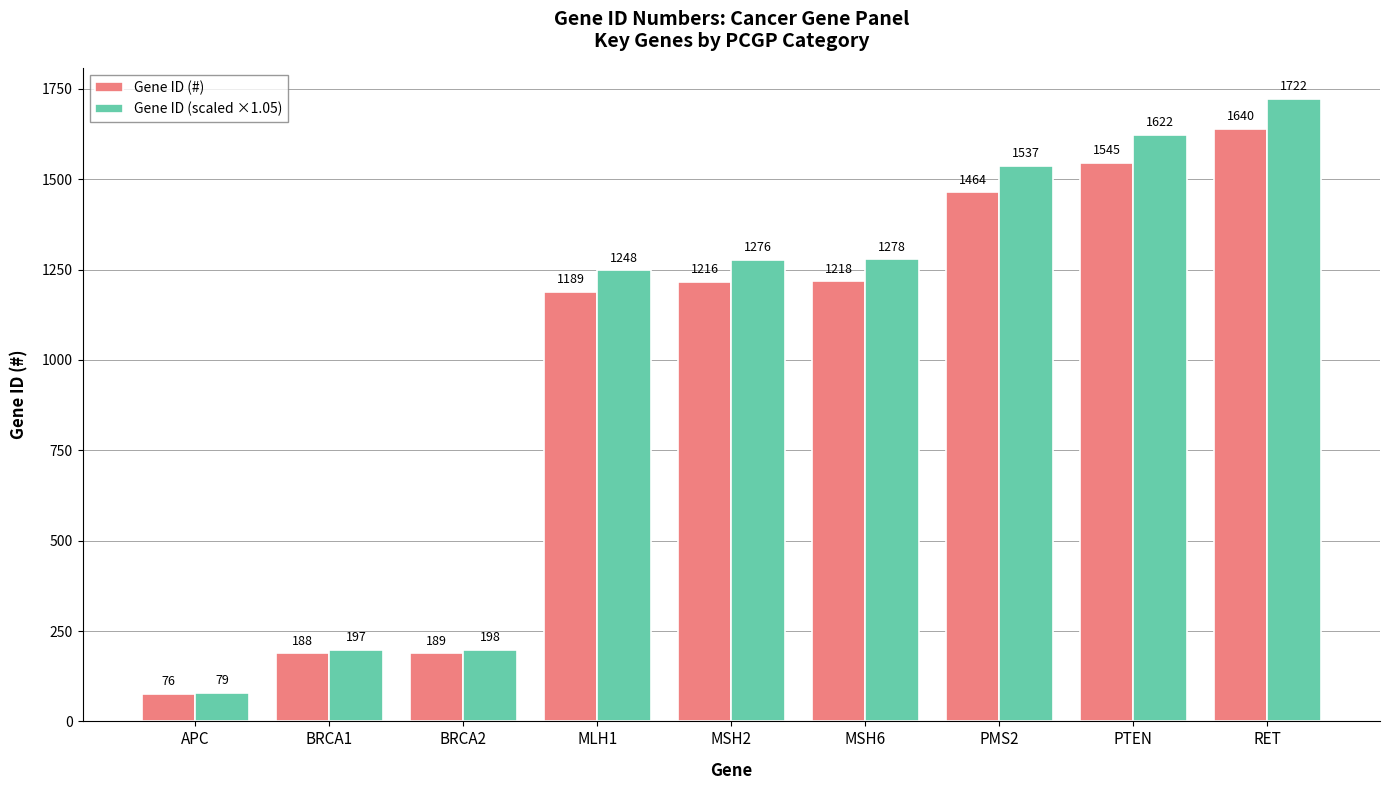

Which series has the largest range (max minus min)?

Gene ID (scaled ×1.05)